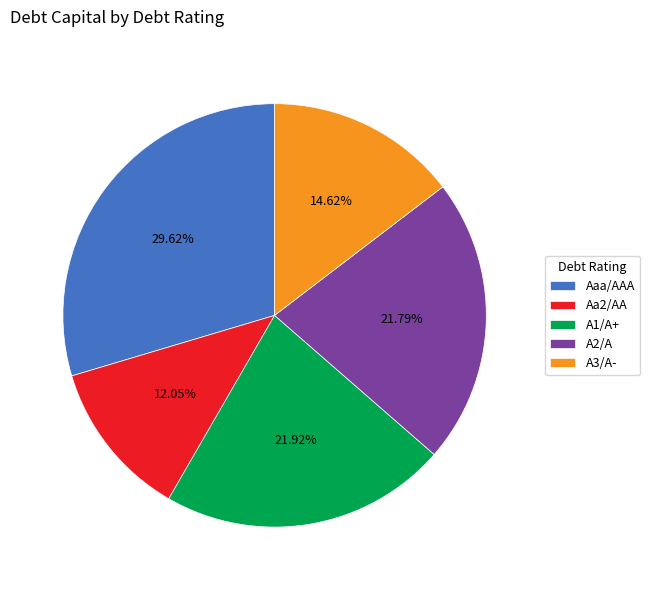

To the nearest percent, what is the difference between the largest and smallest slice percentages?

18%